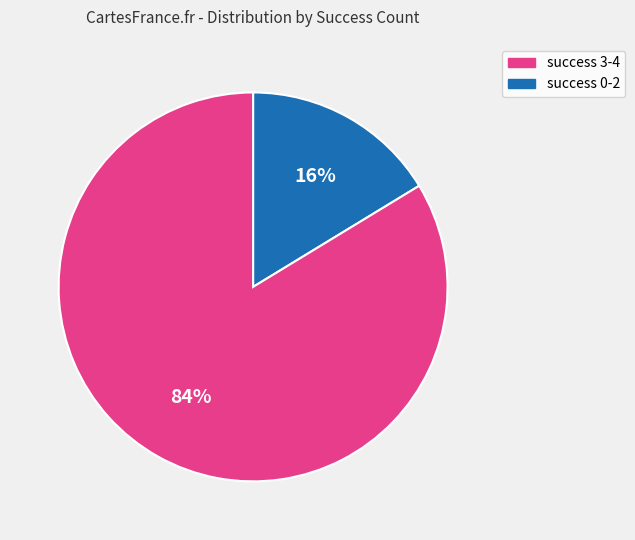

Is there a majority slice in this chart?

Yes